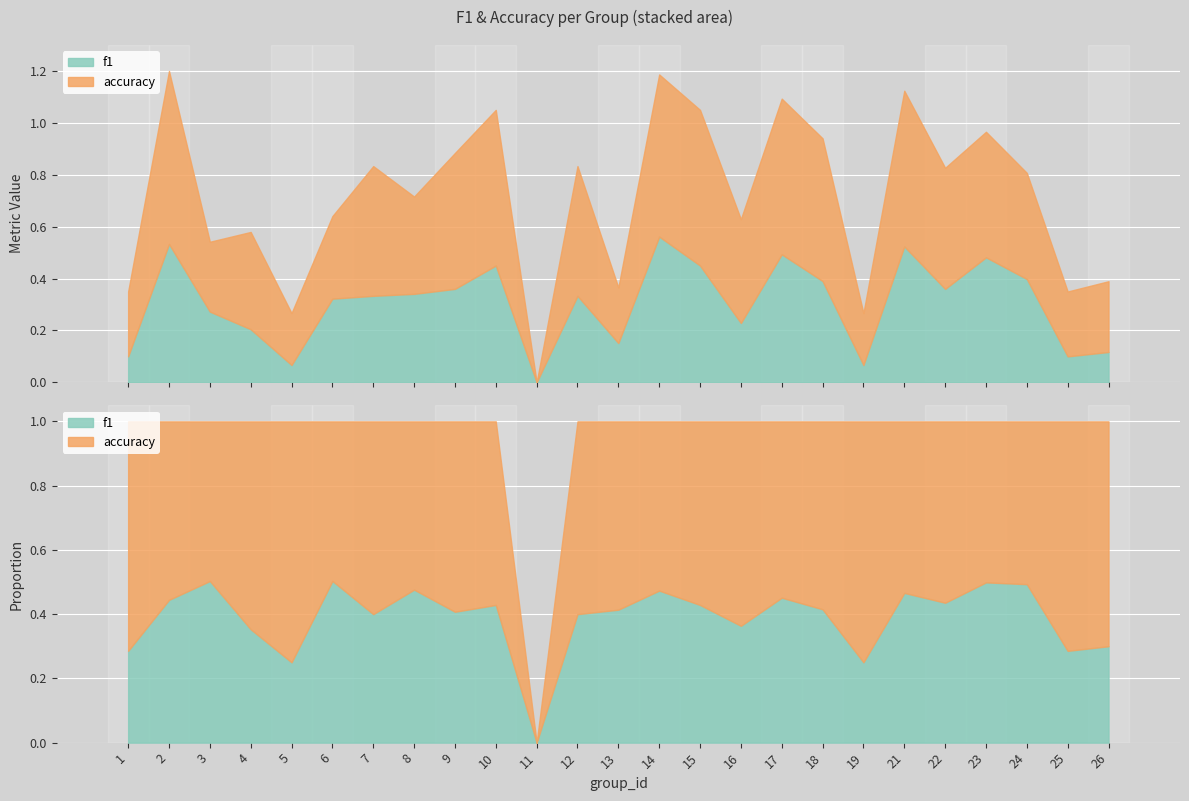

After their last crossing, which series has the higher values: f1 or accuracy?

accuracy